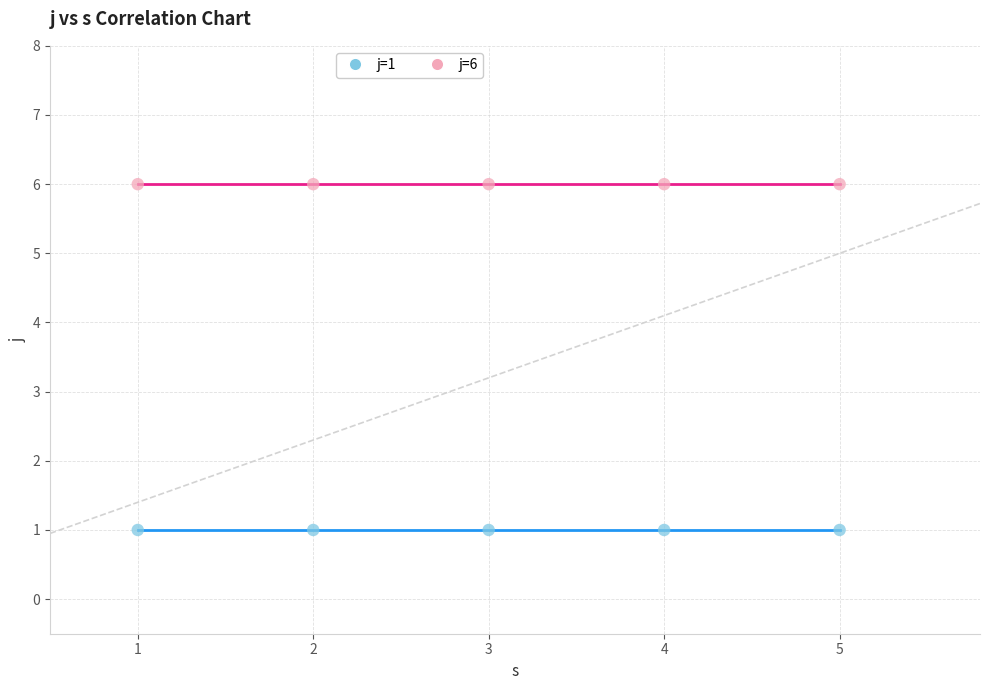

Across all data points, what is the average Y value?

4